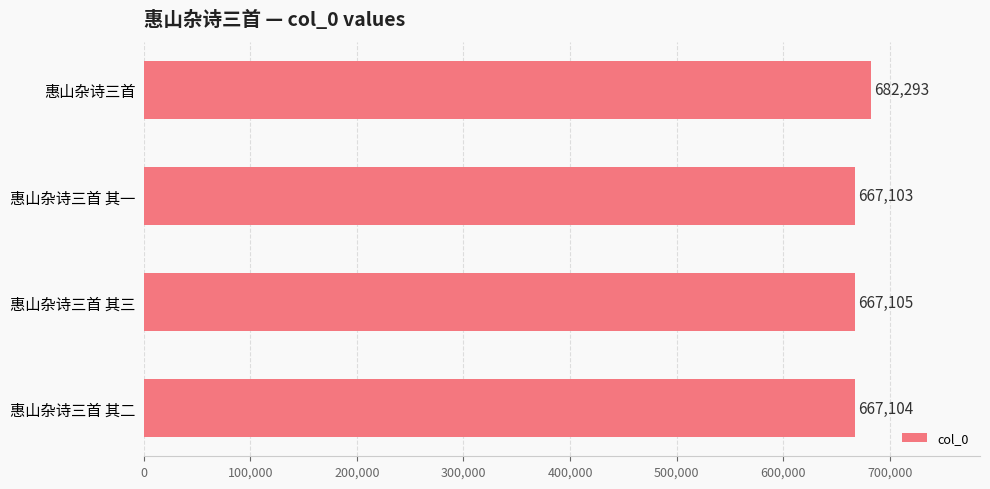

The chart shows a value of 667105 at 惠山杂诗三首 其三. True or false?

True